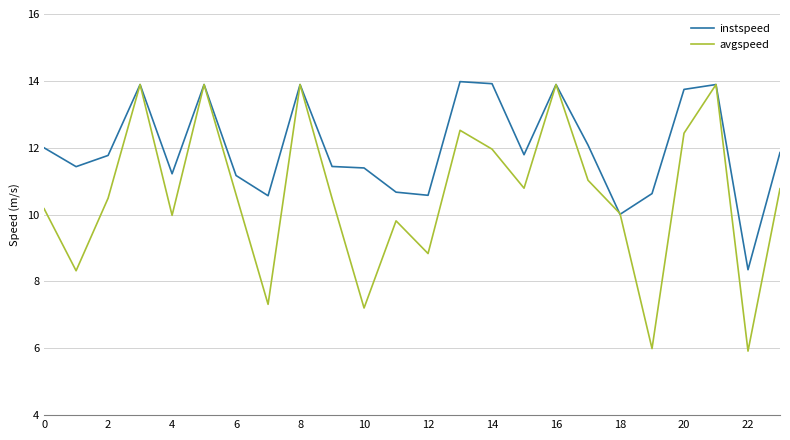

Rank the series by their average value, from highest to lowest.

instspeed, avgspeed